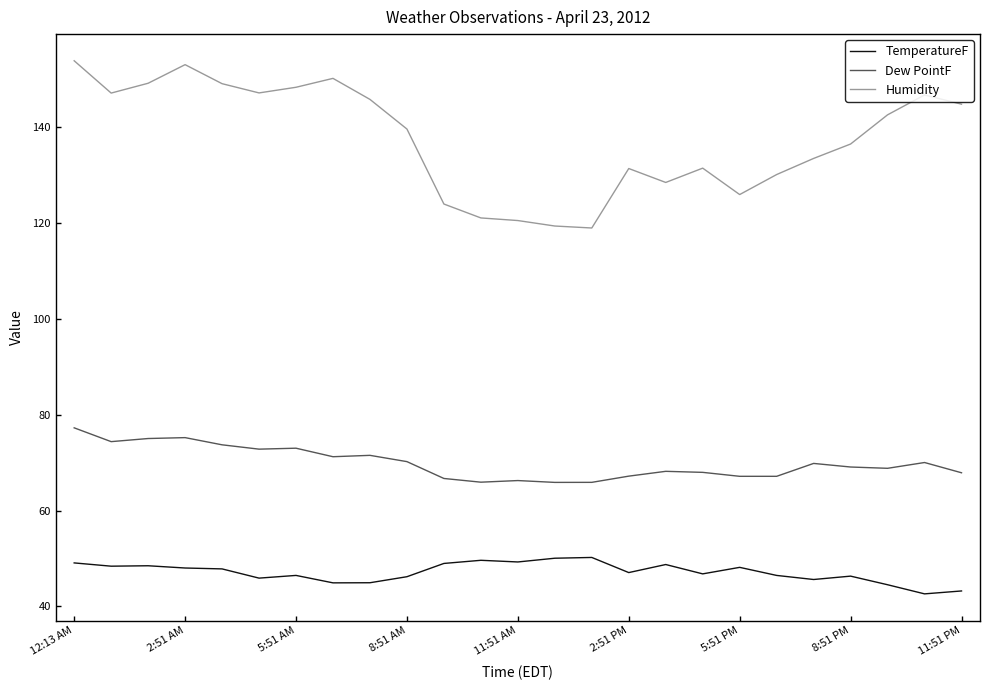

What is the difference between the second highest and minimum values in the Dew PointF series?

9.3